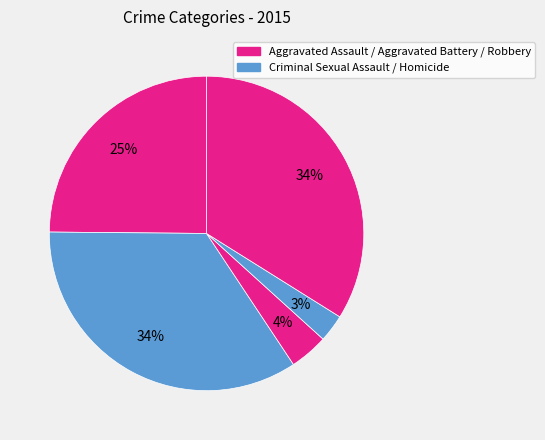

How many slices are in this pie chart?

5